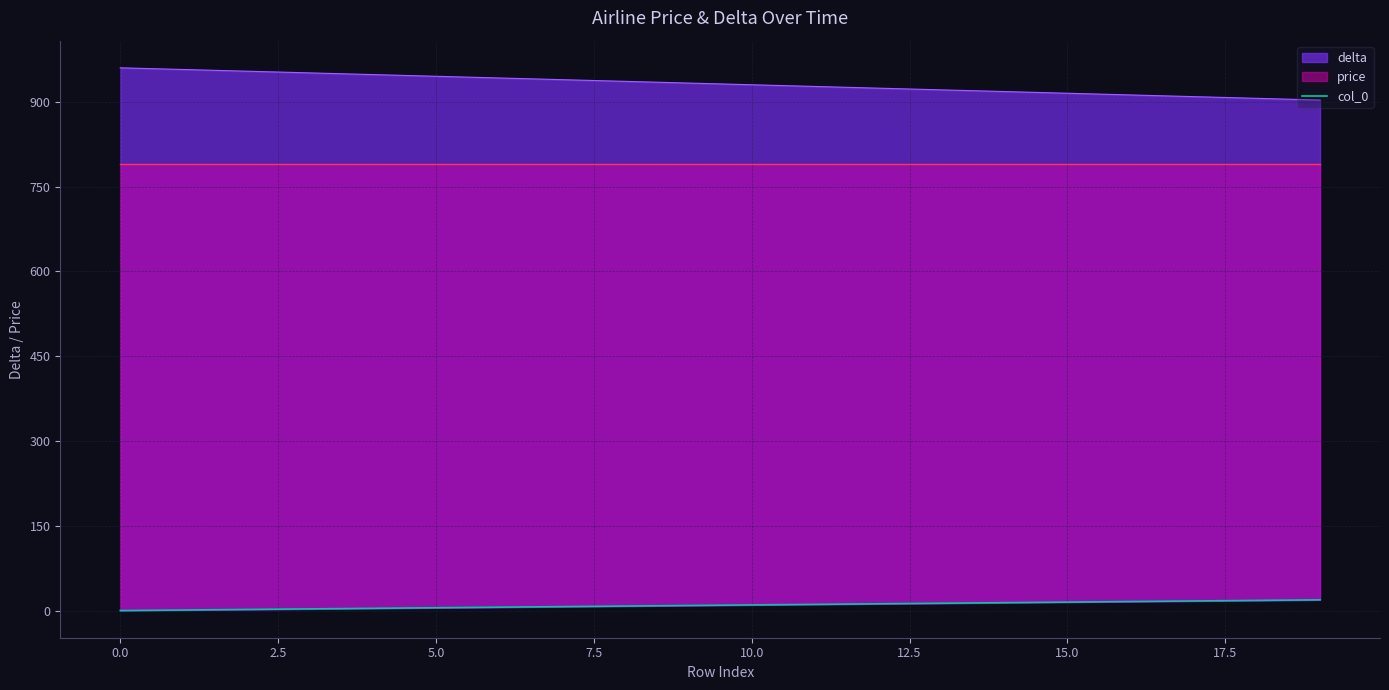

What is the label of the 7th point from the right?

13